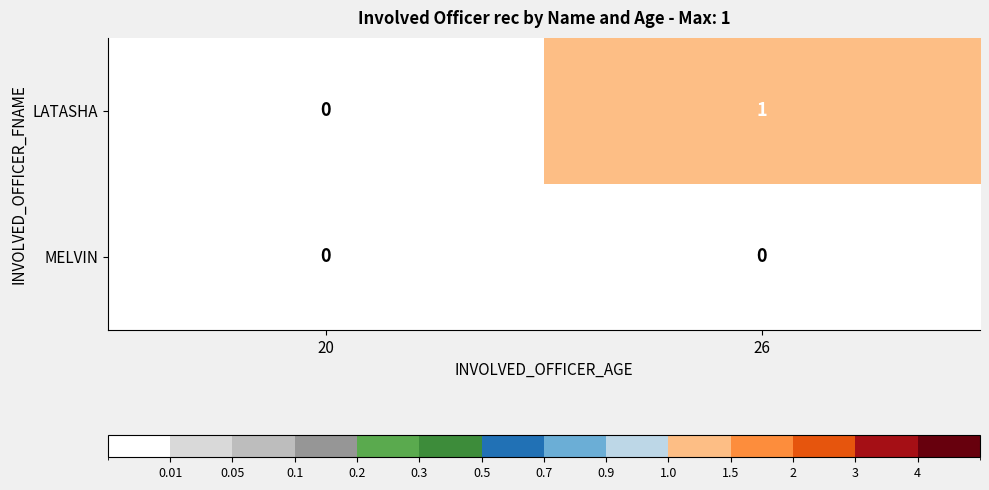

Which series has the largest range (max minus min)?

LATASHA